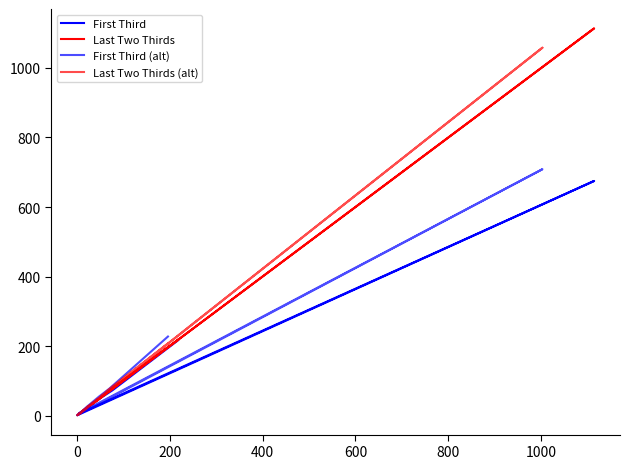

What is the difference between the second highest and minimum values in the First Third (alt) series?

226.3